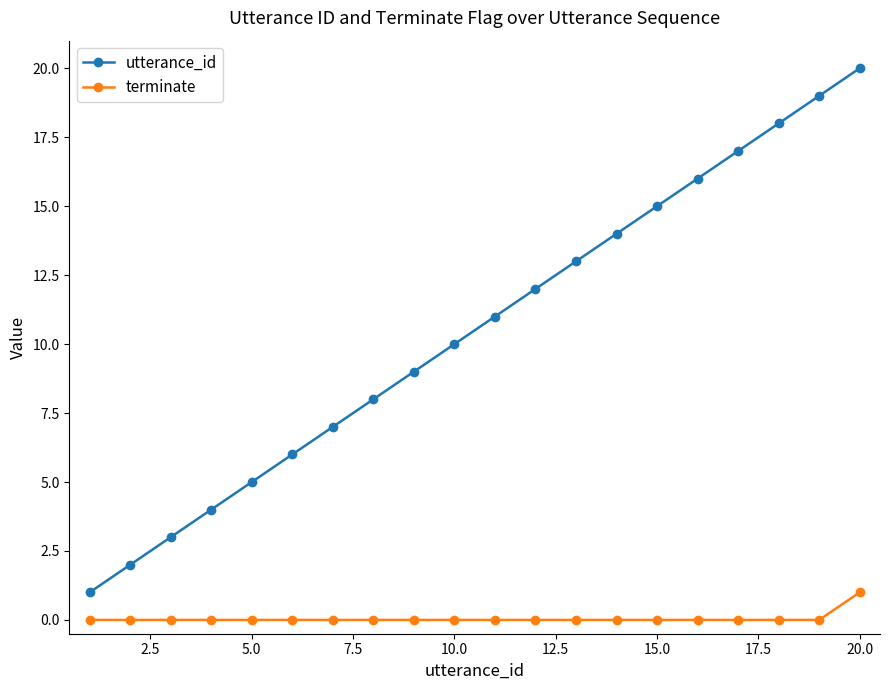

What is the difference between the second highest and minimum values in the utterance_id series?

18